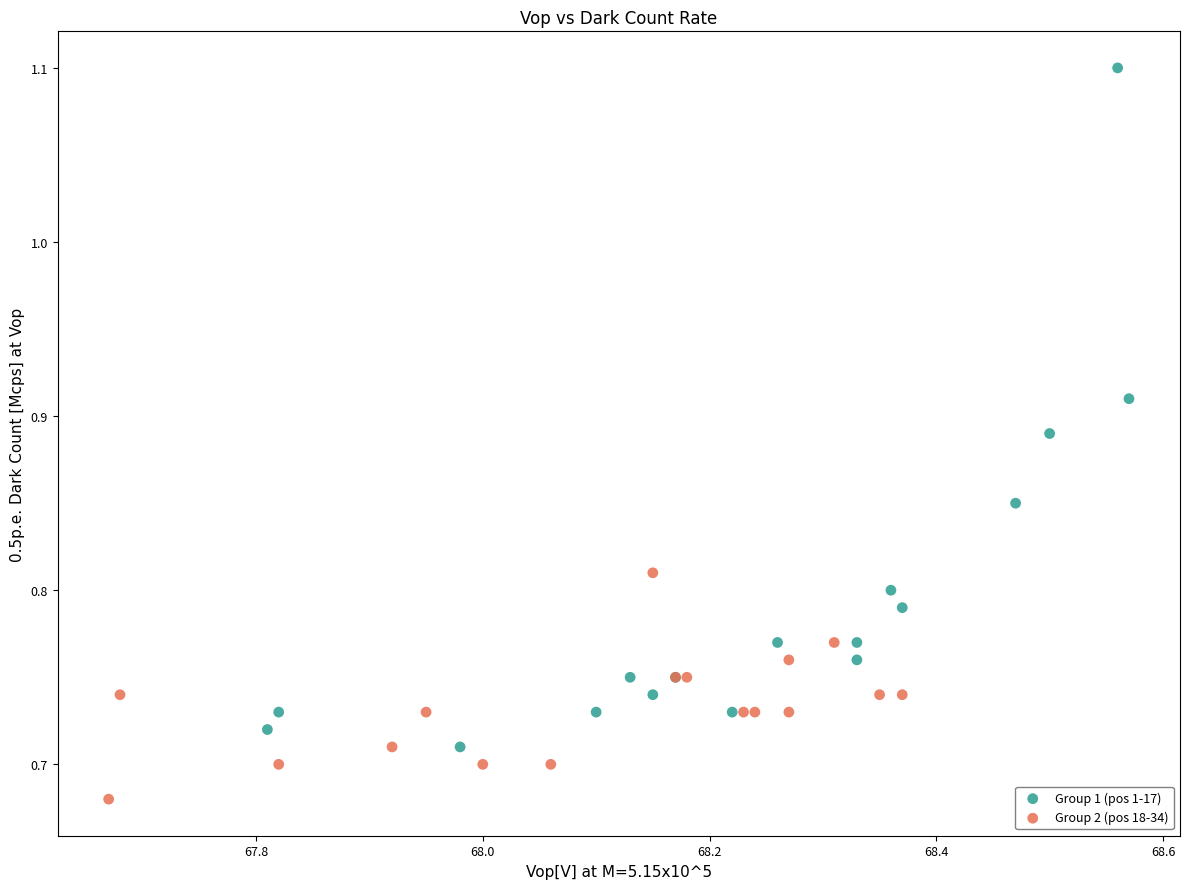

Which series reaches the maximum Y coordinate?

Group 1 (pos 1-17)